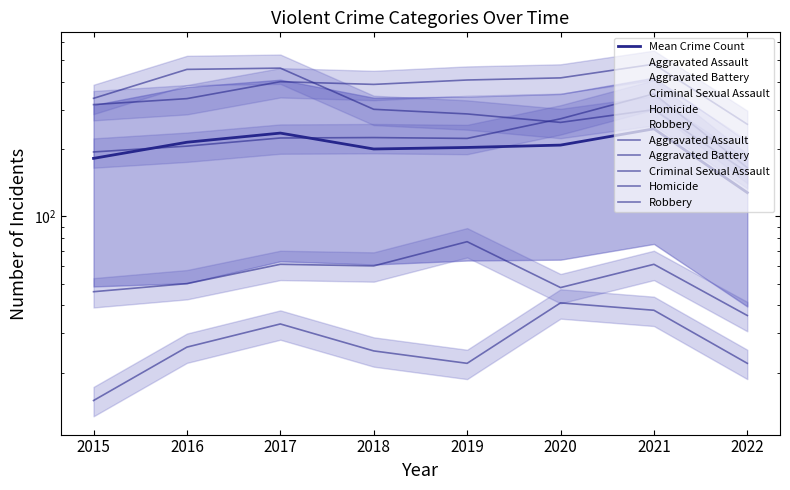

What is the difference between the maximum and second lowest values in the Aggravated Assault series?

159.0